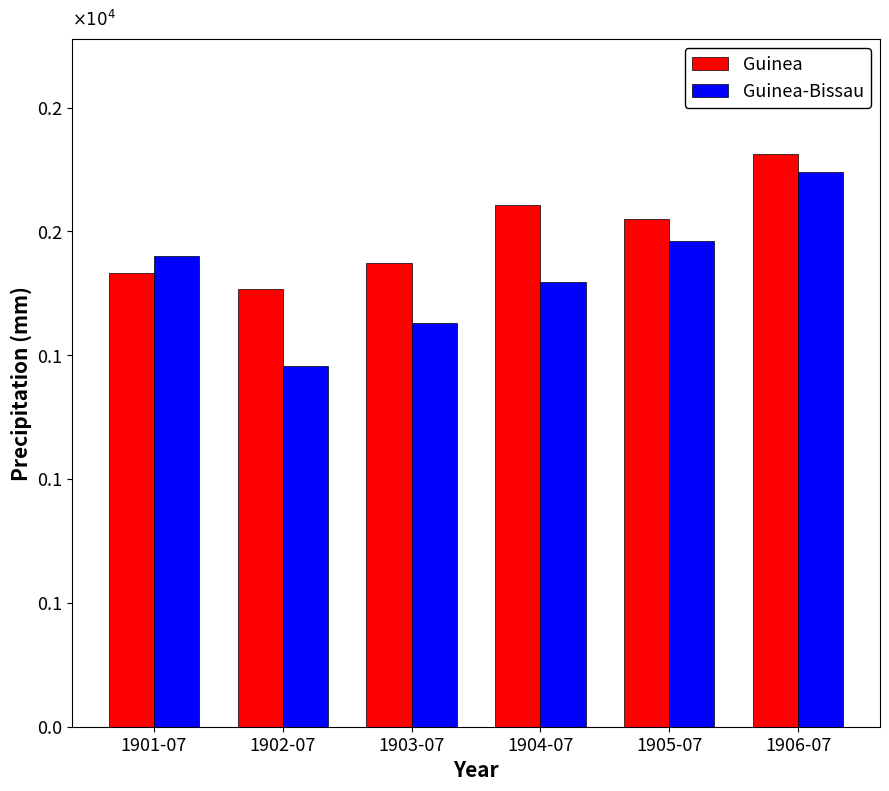

Are the bars horizontal?

No